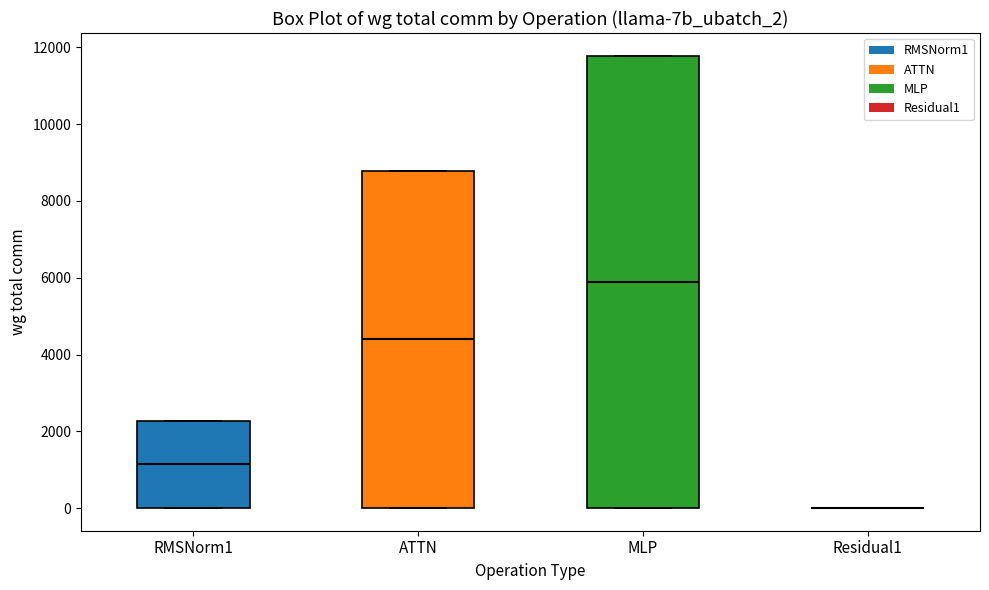

Where does the median line of the box for RMSNorm1 sit on the y-axis? The values are not printed on the chart, so give them approximately, as read against the axis.

1200